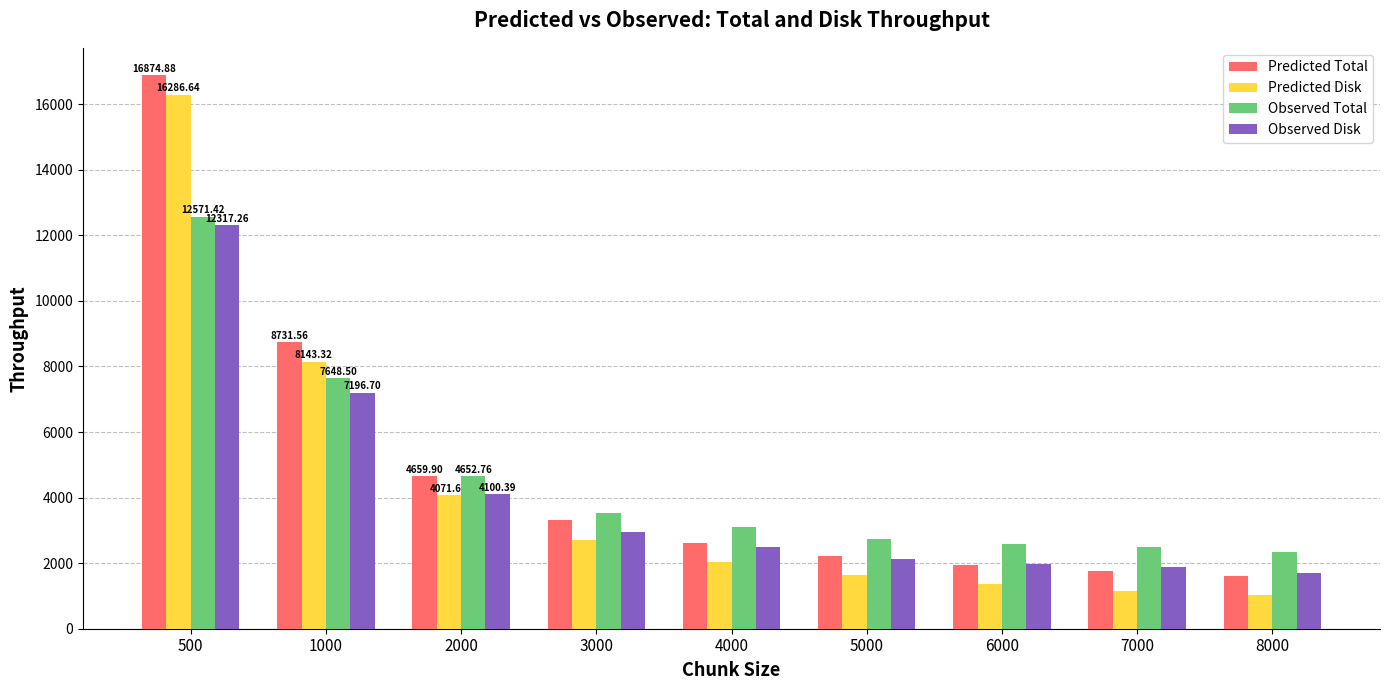

Where does the Observed Disk series first go above 2499?

500